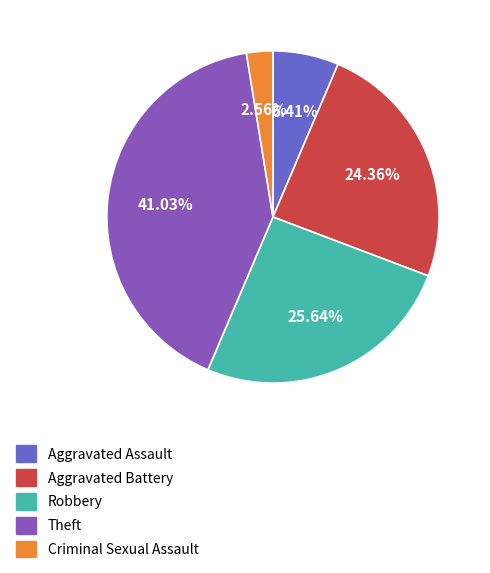

How many slices are in this pie chart?

5